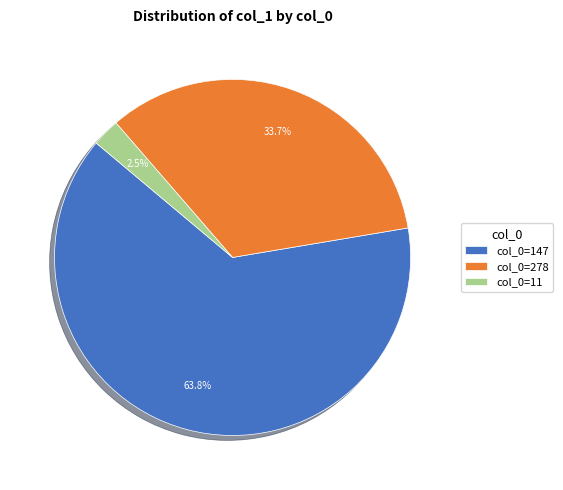

Is there a majority slice in this chart?

Yes